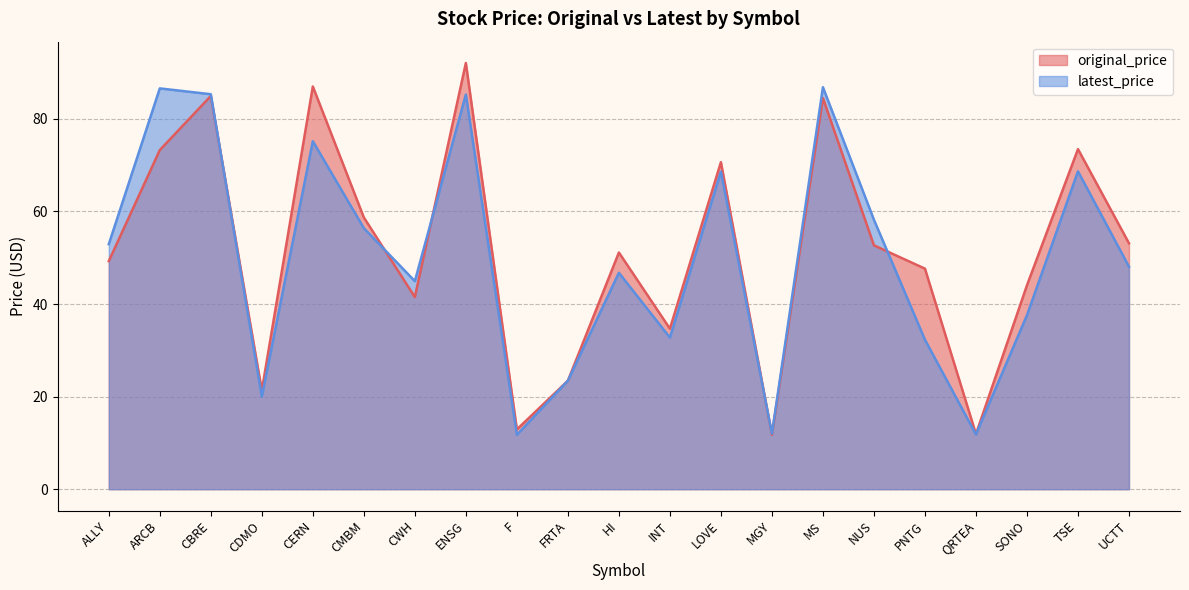

True or false: latest_price has a value of 44.9 at CWH.

True